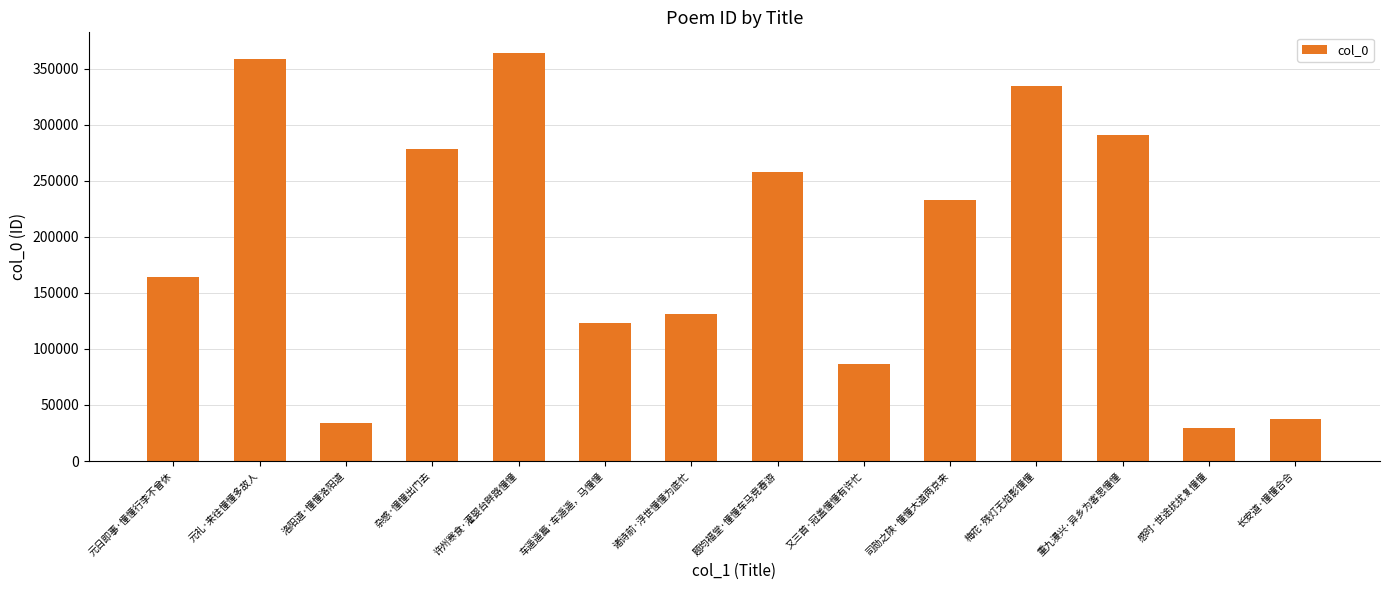

Are the bars horizontal?

No